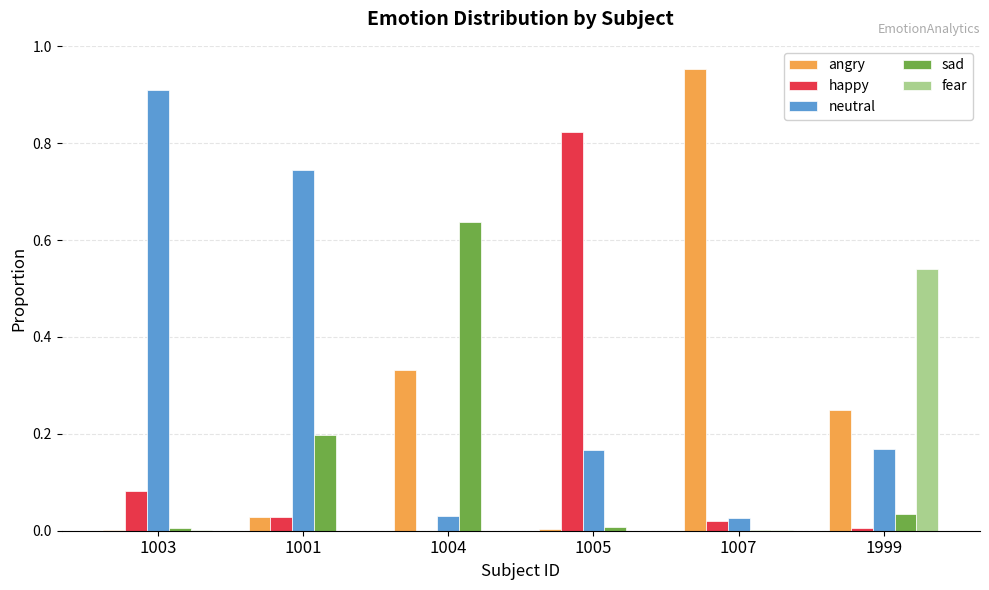

Is the value of happy at 1005 greater than the value of angry at 1005?

Yes